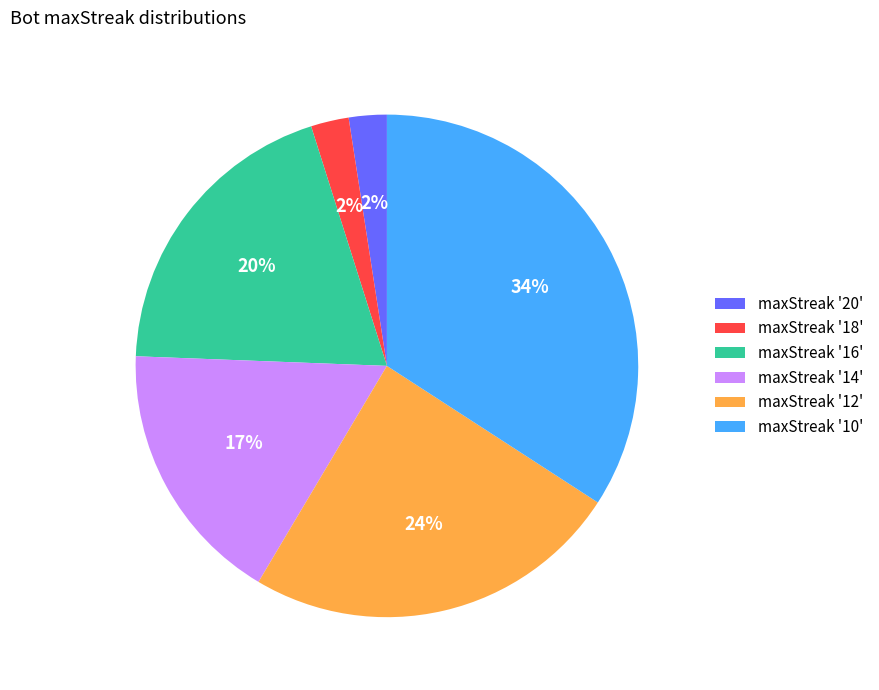

To the nearest percent, what percentage of the pie is maxStreak '14'?

17%